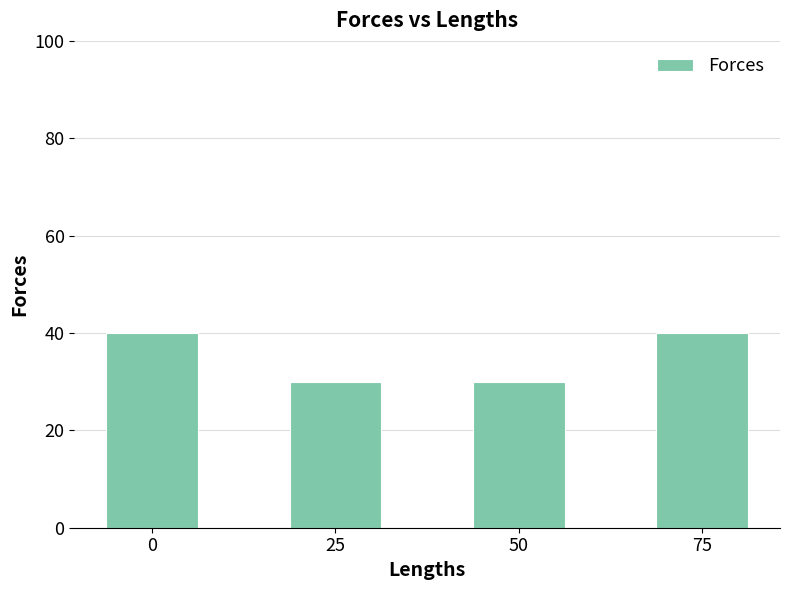

Which has a higher value, 75 or 25?

75